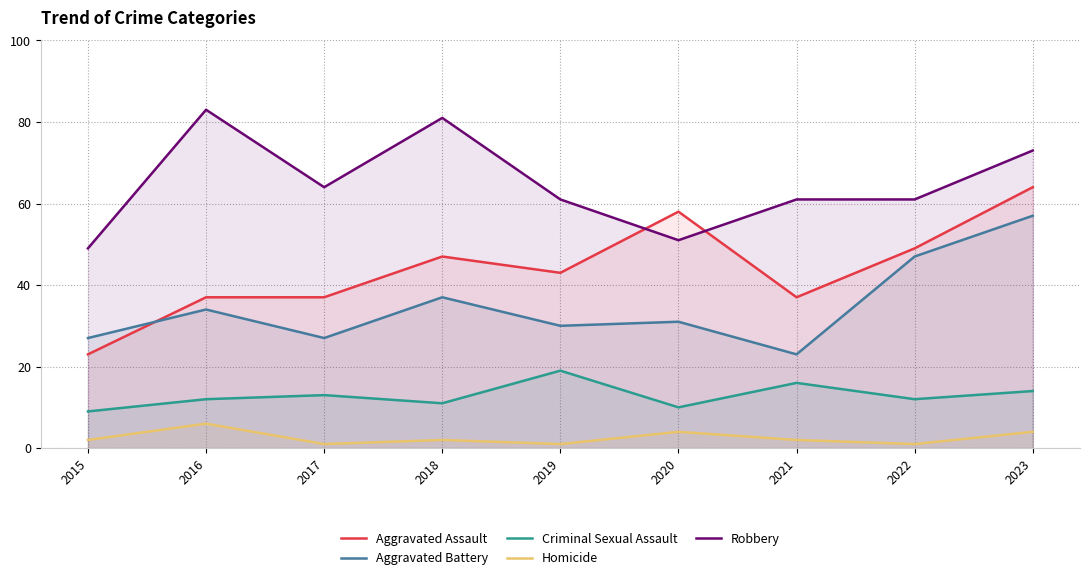

True or false: Robbery and Criminal Sexual Assault cross at least once.

False